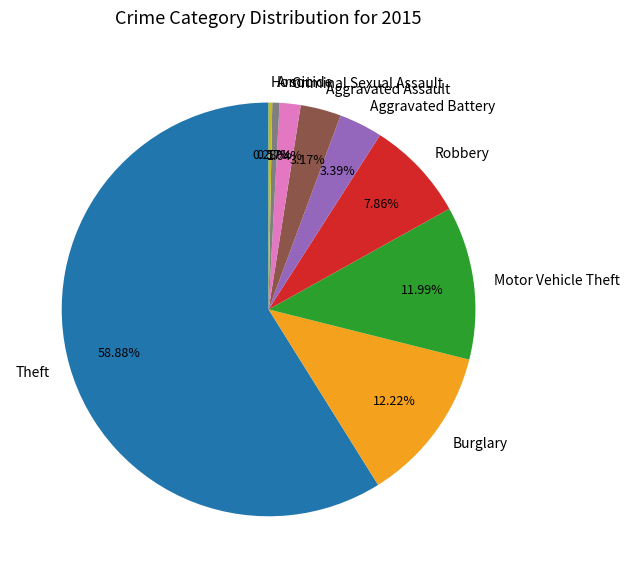

To the nearest percent, what is the combined percentage of Aggravated Assault and Arson?

4%